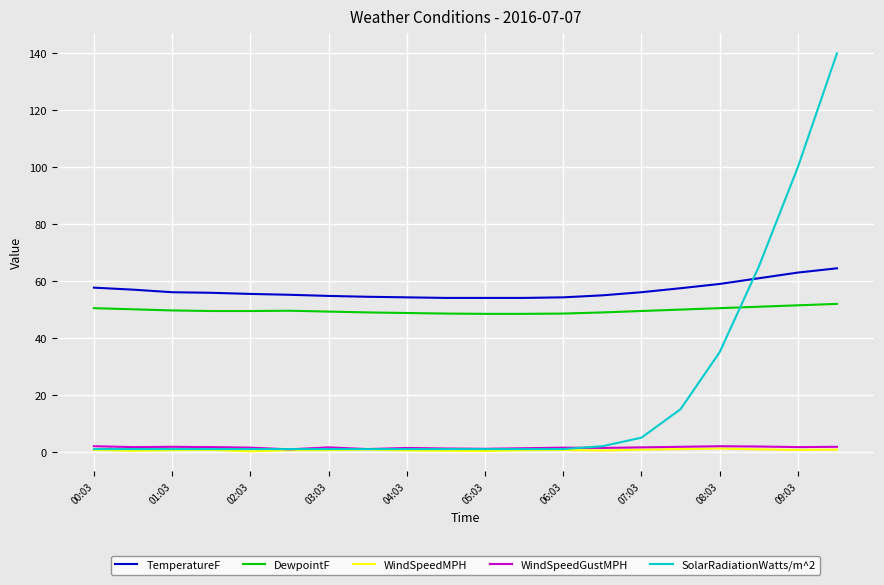

Which series has the largest total across all categories?

TemperatureF